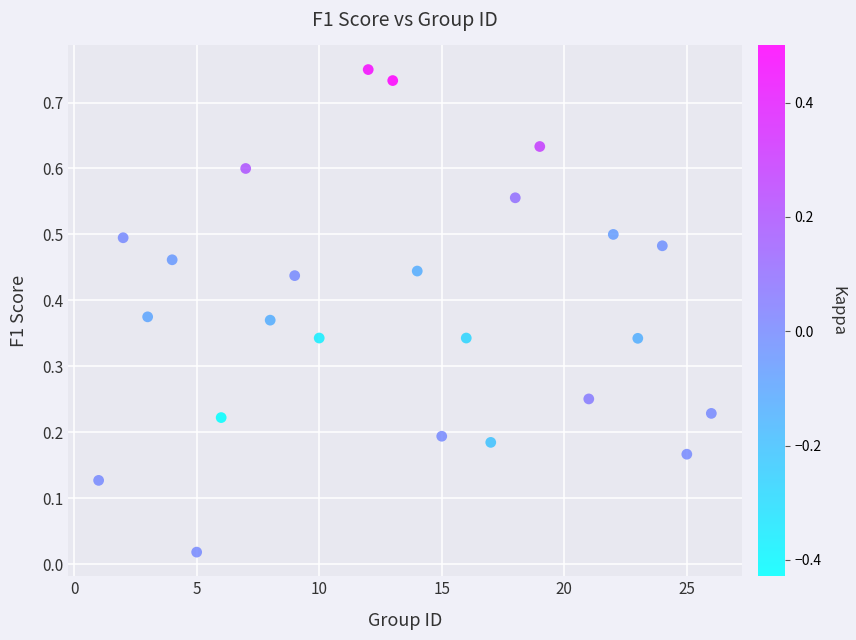

What is the range of X values (max minus min)?

25.0